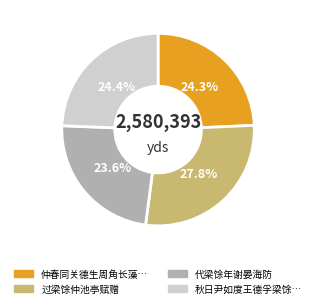

How many segments does this pie chart have?

4